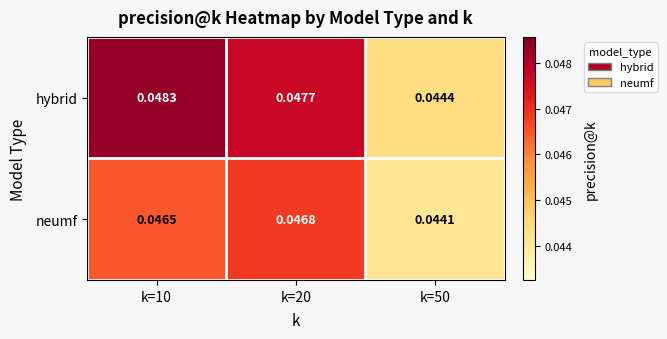

Which series changed the most between k=20 and k=50?

hybrid